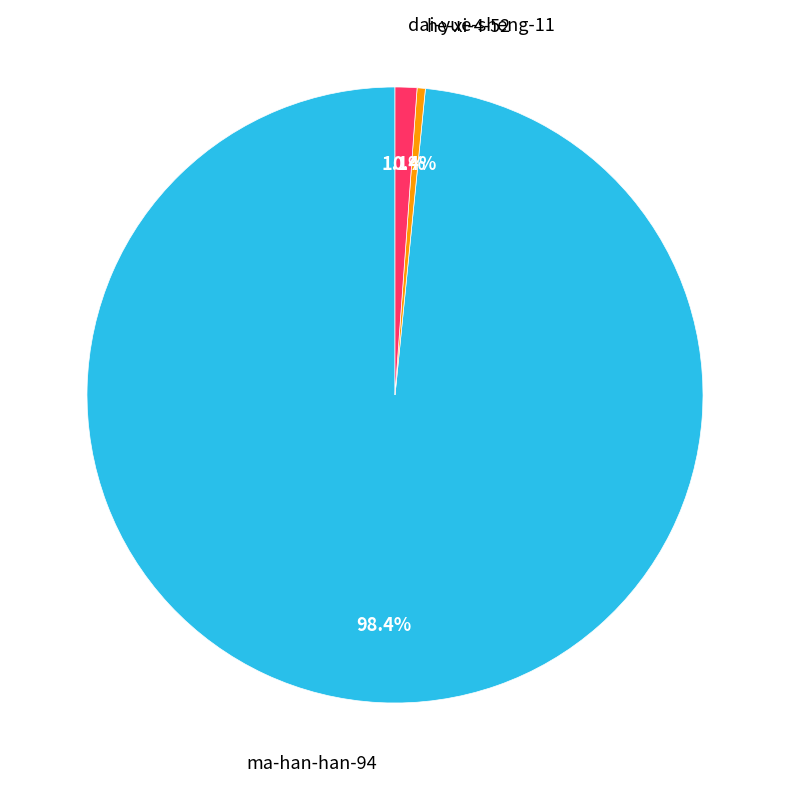

Is there any slice that represents more than half of the pie?

Yes